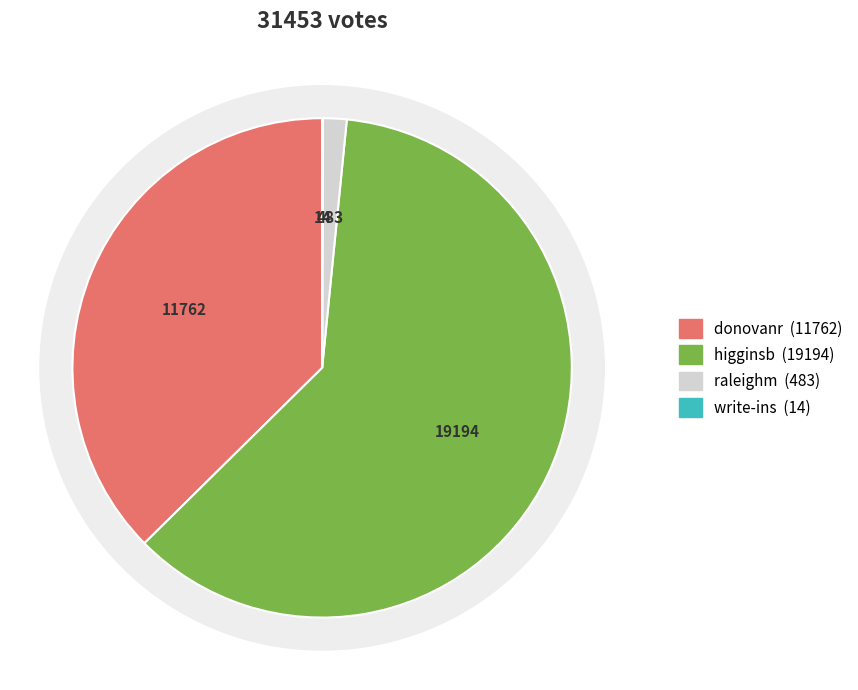

Between raleighm and higginsb, which is larger?

higginsb